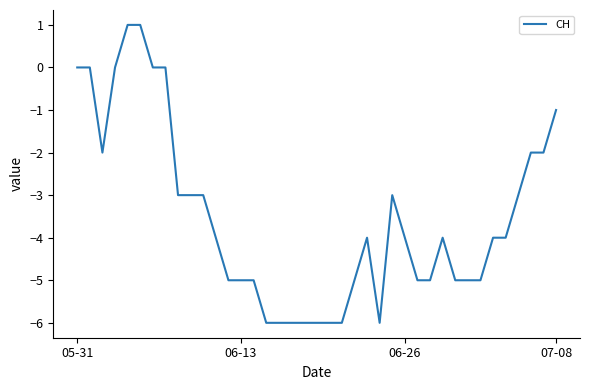

What is the difference between the maximum and minimum values?

7